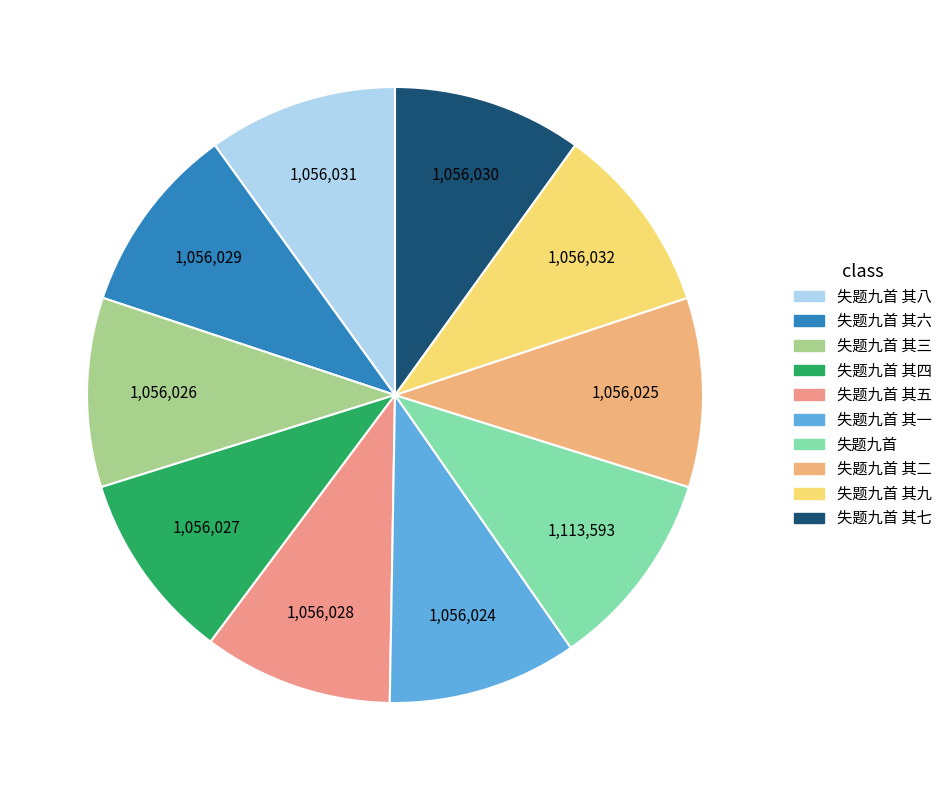

What is the change in value from 失题九首 其六 to 失题九首 其三?

-3